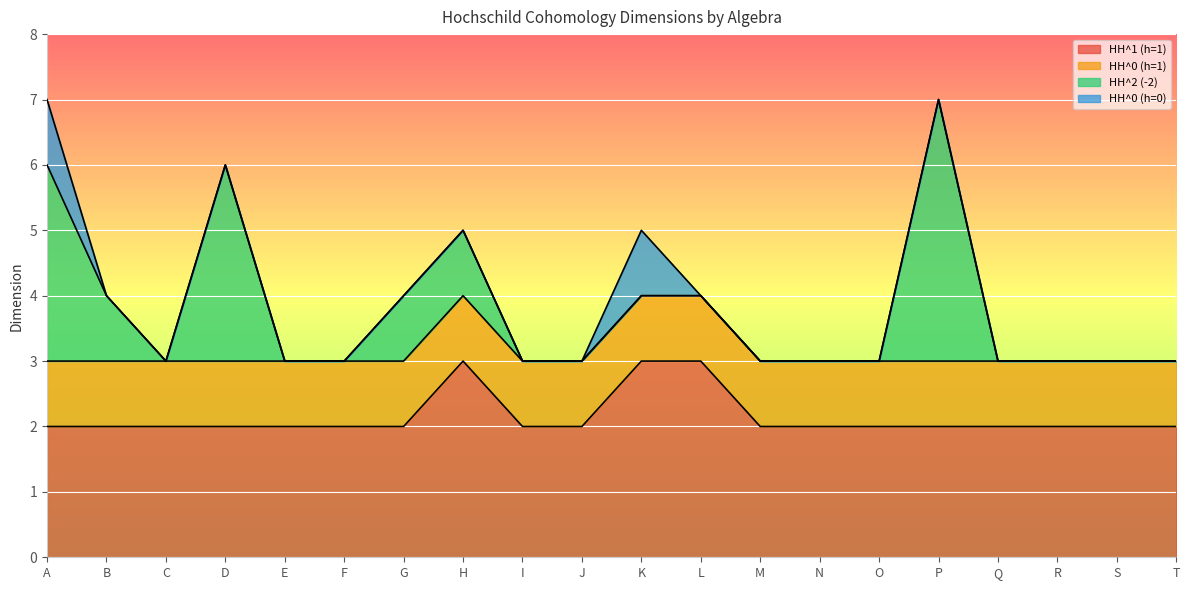

Which series has the largest range (max minus min)?

HH^2 (-2)